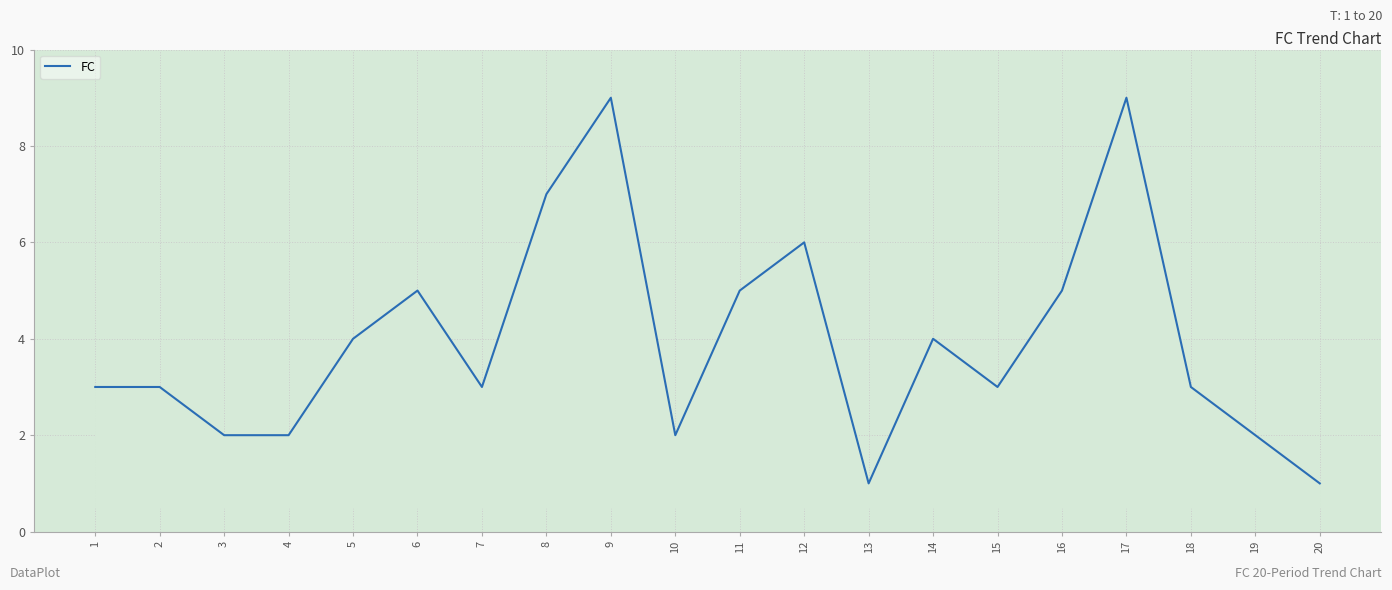

Is it true that the value at 1 is 4?

False